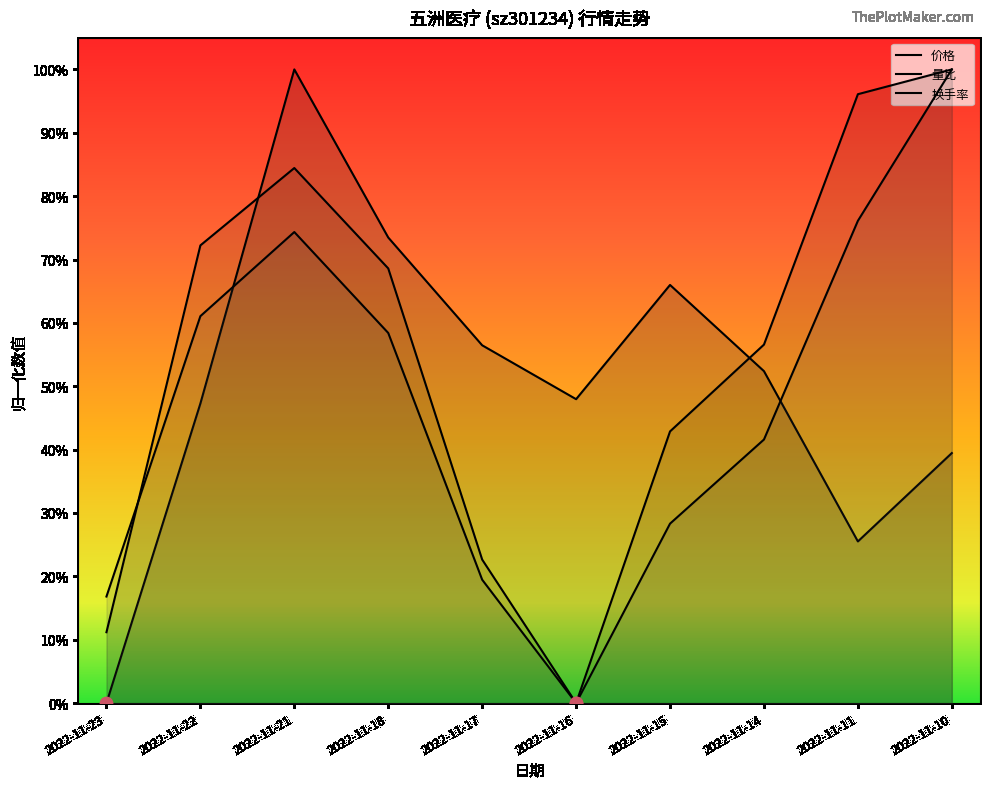

What is the total value across all series at 2022-11-23?

0.3